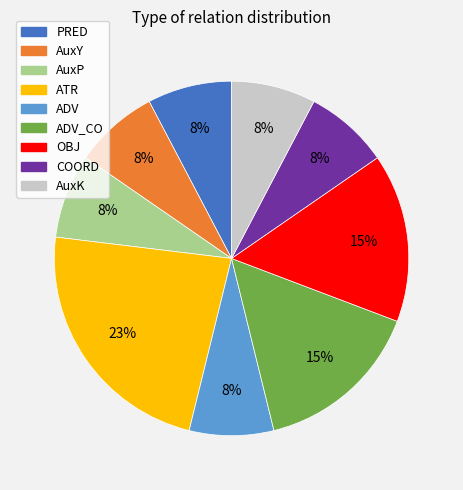

Is there any slice that represents more than half of the pie?

No